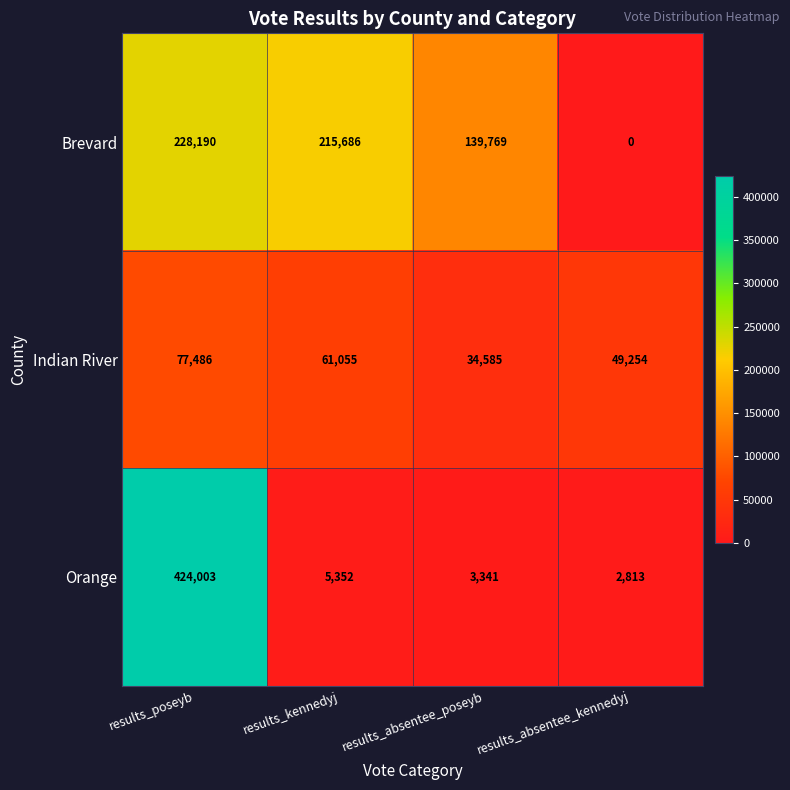

Reading right to left, list all the values displayed in this chart.

Brevard: results_absentee_kennedyj=0	results_absentee_poseyb=139769	results_kennedyj=215686	results_poseyb=228190
Indian River: results_absentee_kennedyj=49254	results_absentee_poseyb=34585	results_kennedyj=61055	results_poseyb=77486
Orange: results_absentee_kennedyj=2813	results_absentee_poseyb=3341	results_kennedyj=5352	results_poseyb=424003